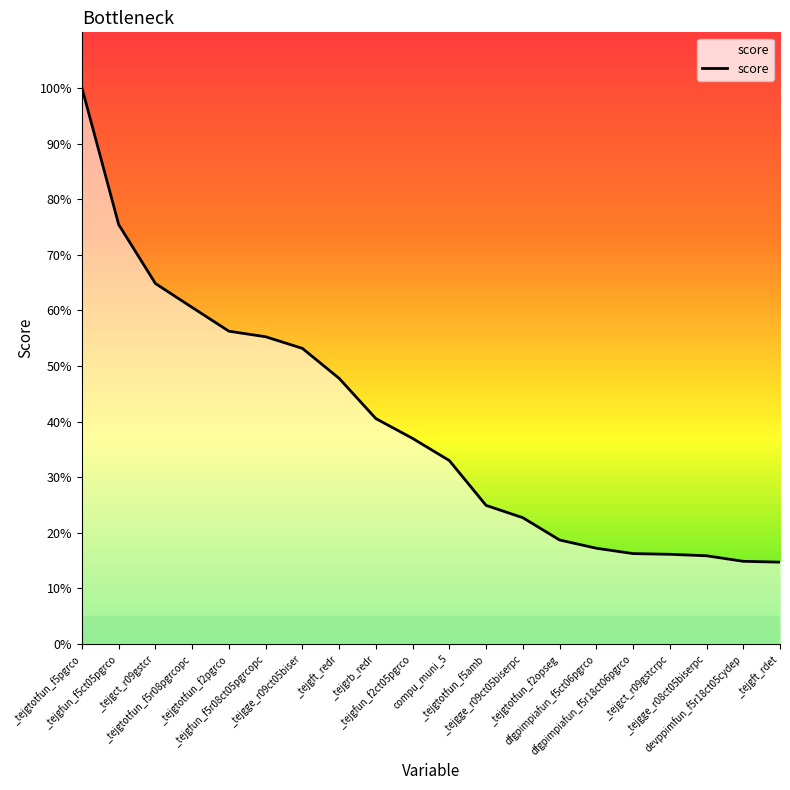

Is this an area chart (filled region under the line)?

No